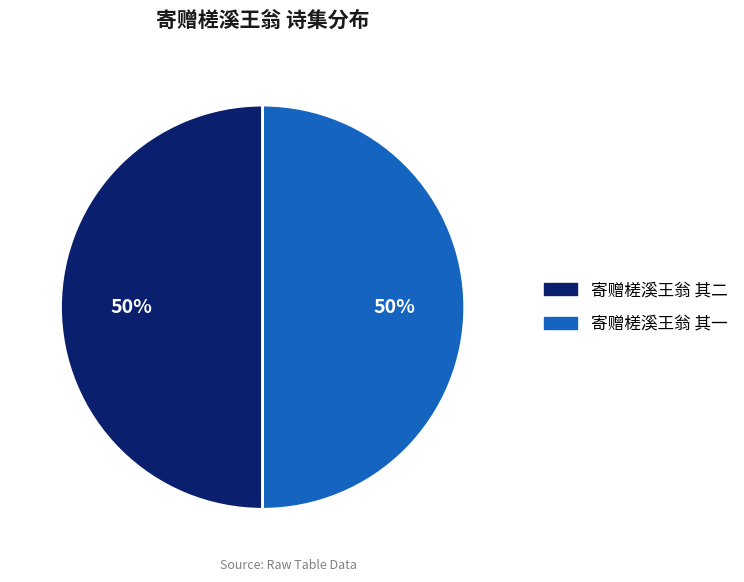

To the nearest percent, what is the combined percentage of 寄赠槎溪王翁 其一 and 寄赠槎溪王翁 其二?

100%